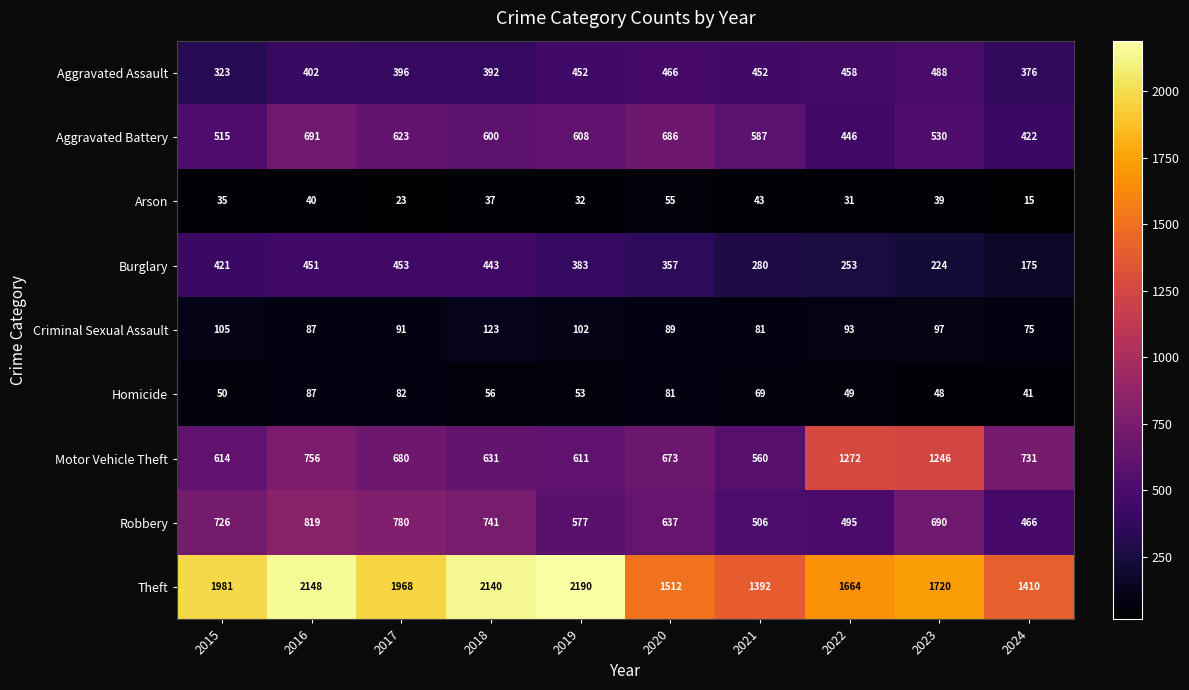

What is the total value across all series at 2018?

5163